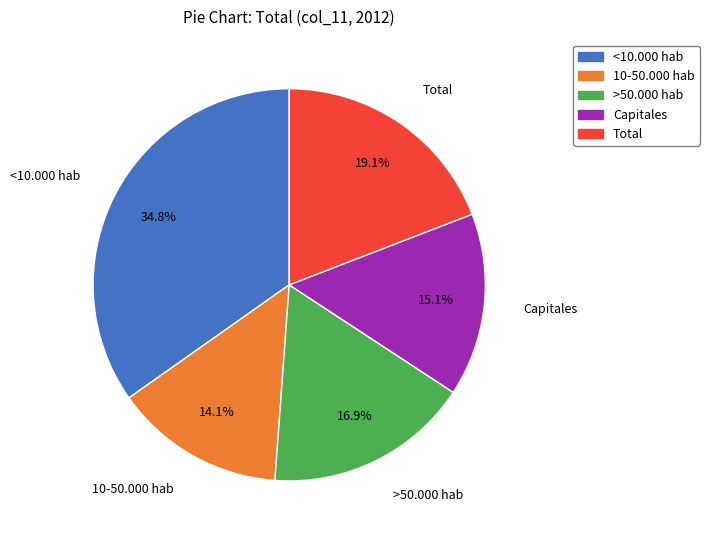

Between Total and Capitales, which is larger?

Total